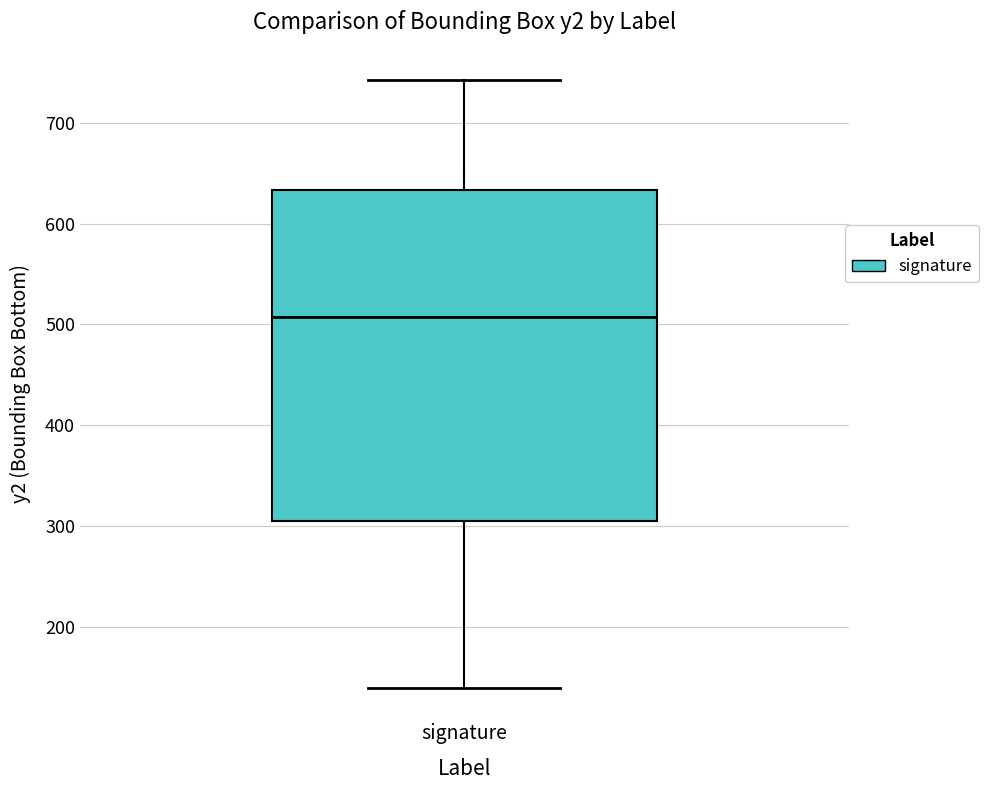

Read this box plot against the y-axis: the position of the median line, the range covered by the box, and the ends of both whiskers. The values are not printed on the chart, so give them approximately, as read against the axis.

median 510, box 310 to 630, whiskers 140 to 740